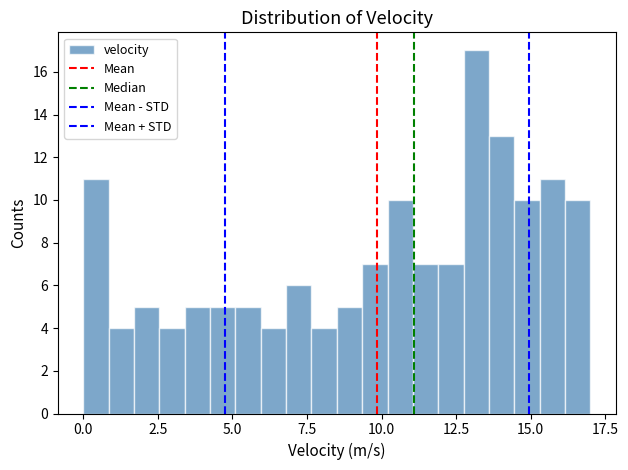

Read against the x-axis, roughly where is the centre of the tallest bar?

13.0